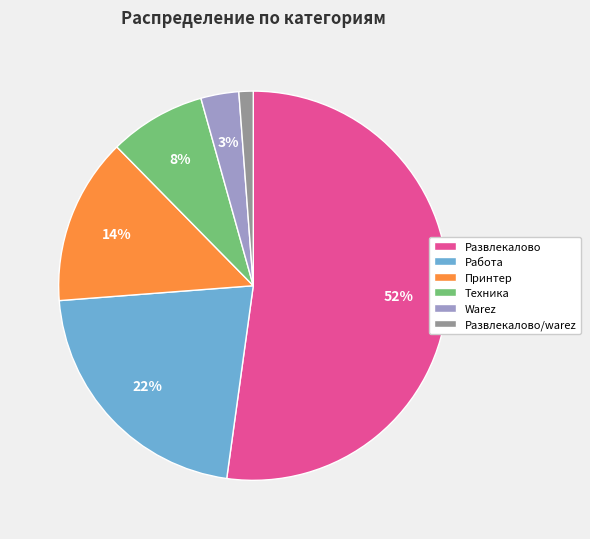

To the nearest percent, what is the average slice percentage?

17%